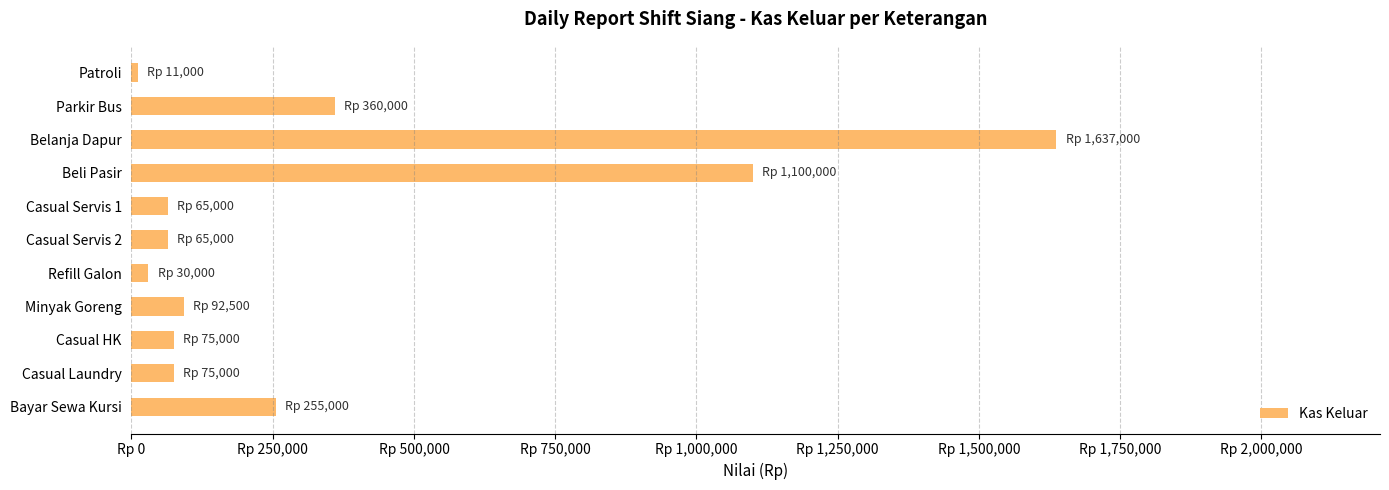

Where is the data nearest to the value 824000?

Beli Pasir